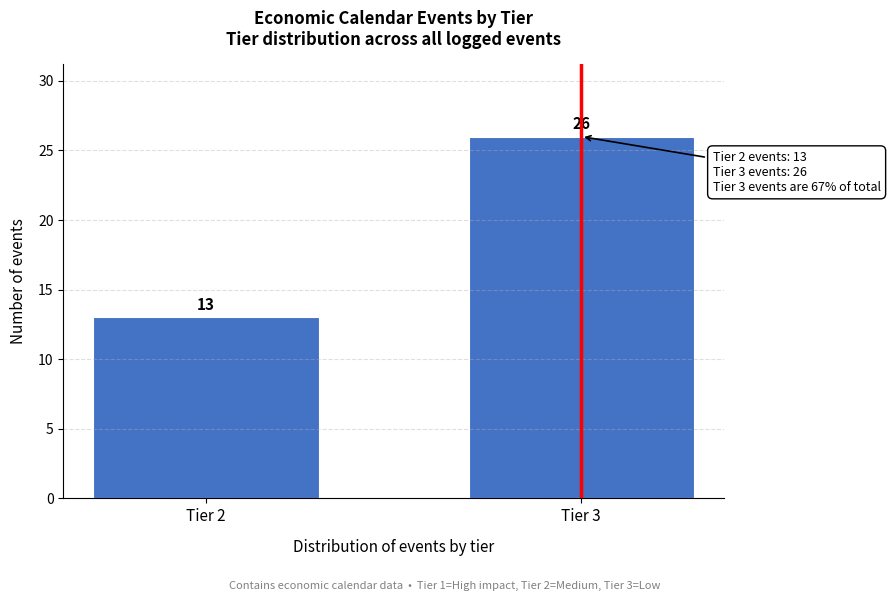

Reading left to right, transcribe all the data shown in this chart.

13	26